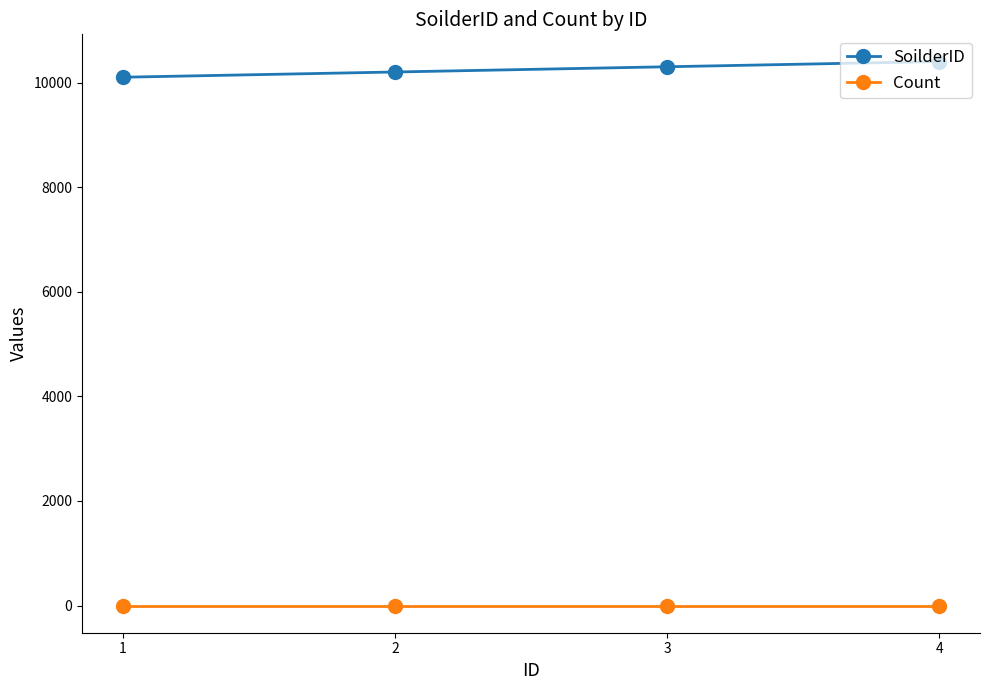

What is the spread (max minus min) of values at 4?

10401